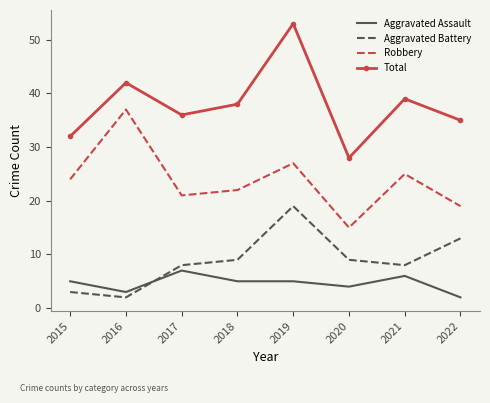

Which series has the largest total across all categories?

Total